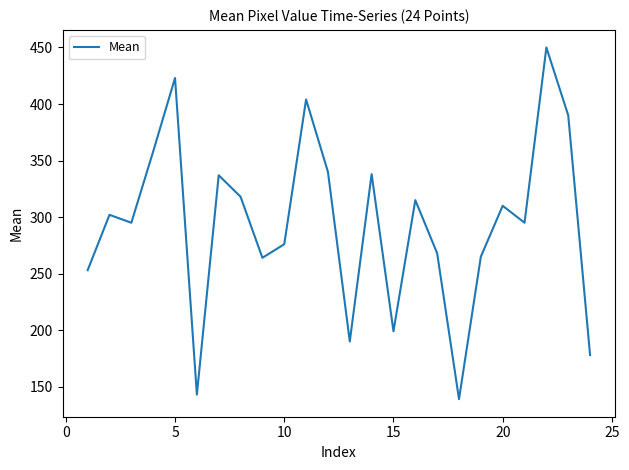

What is the greatest value displayed?

450